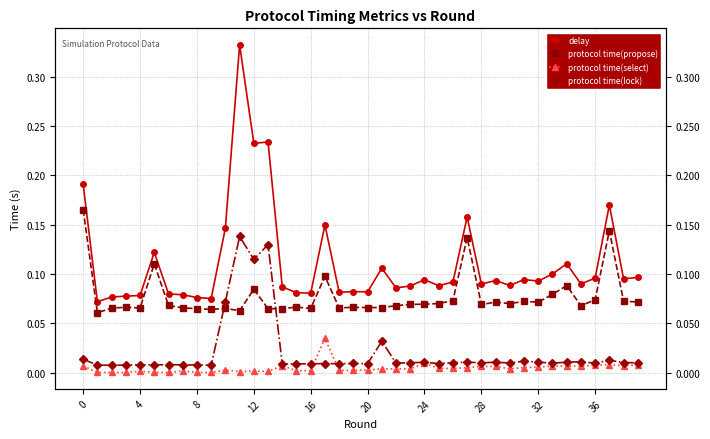

Is the value of protocol time(select) at 24 greater than the value of protocol time(lock) at 10?

No